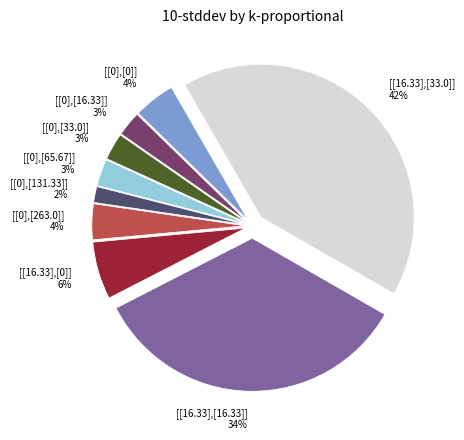

How many slices are in this pie chart?

9